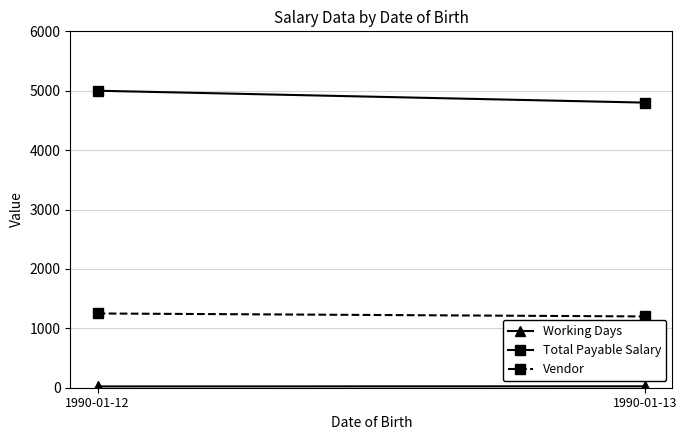

At which label is Total Payable Salary closest to 4900?

1990-01-12